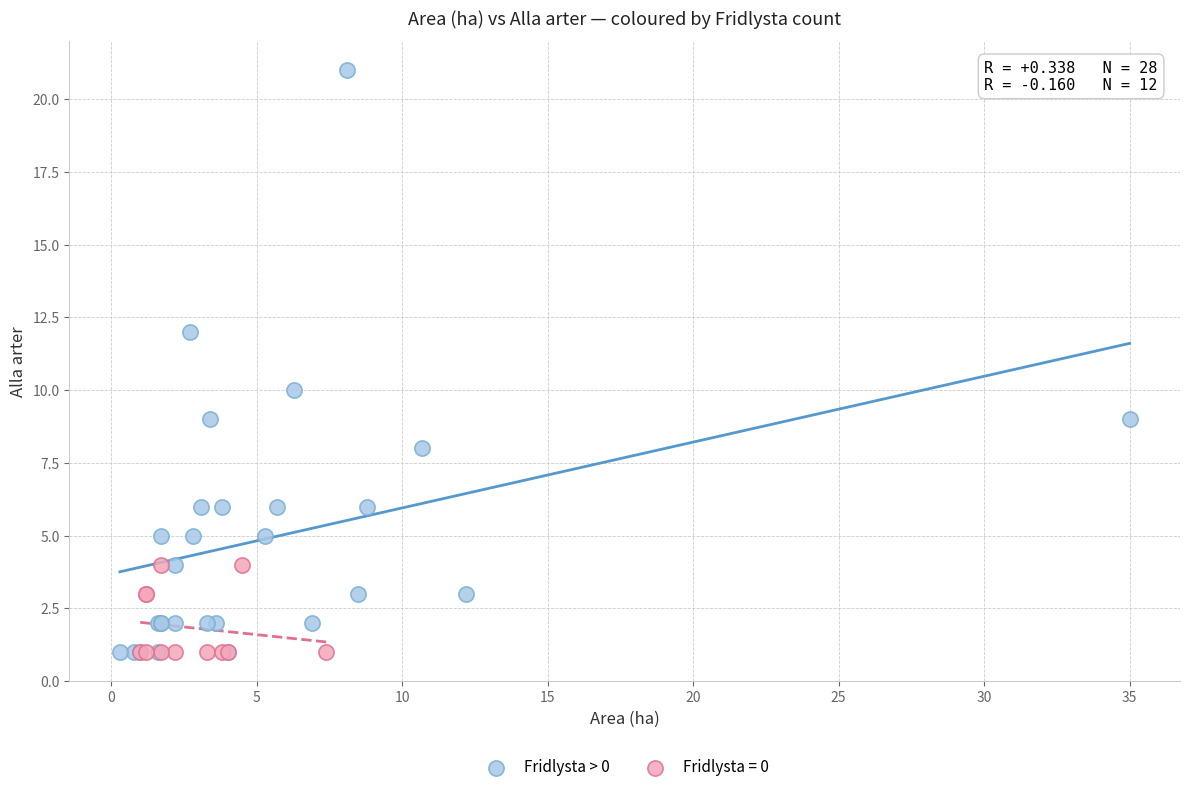

Which series has the widest spread of Y values?

Fridlysta > 0